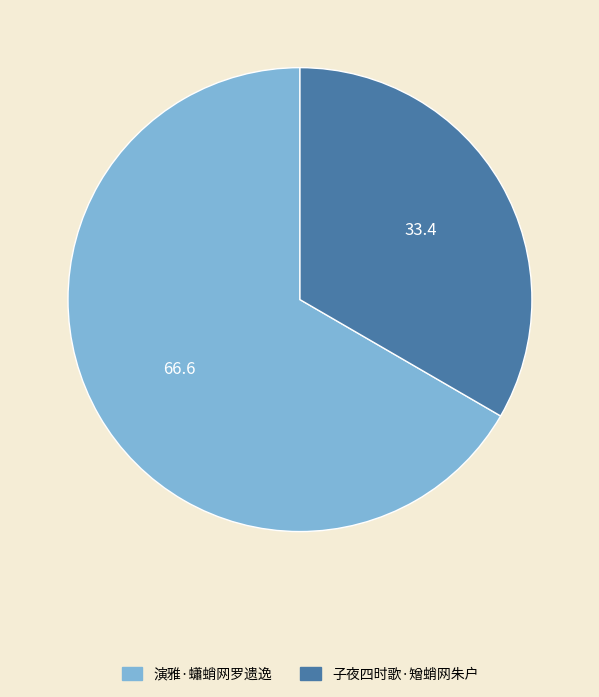

Does 子夜四时歌·矰蛸网朱户 represent more than half of the total?

No